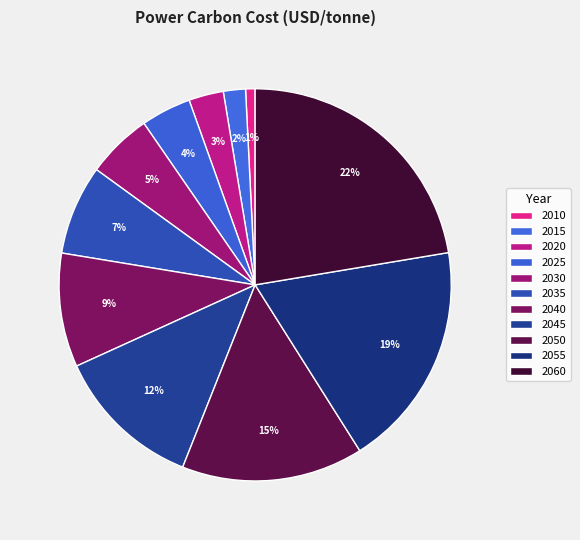

Is there any slice that represents more than half of the pie?

No